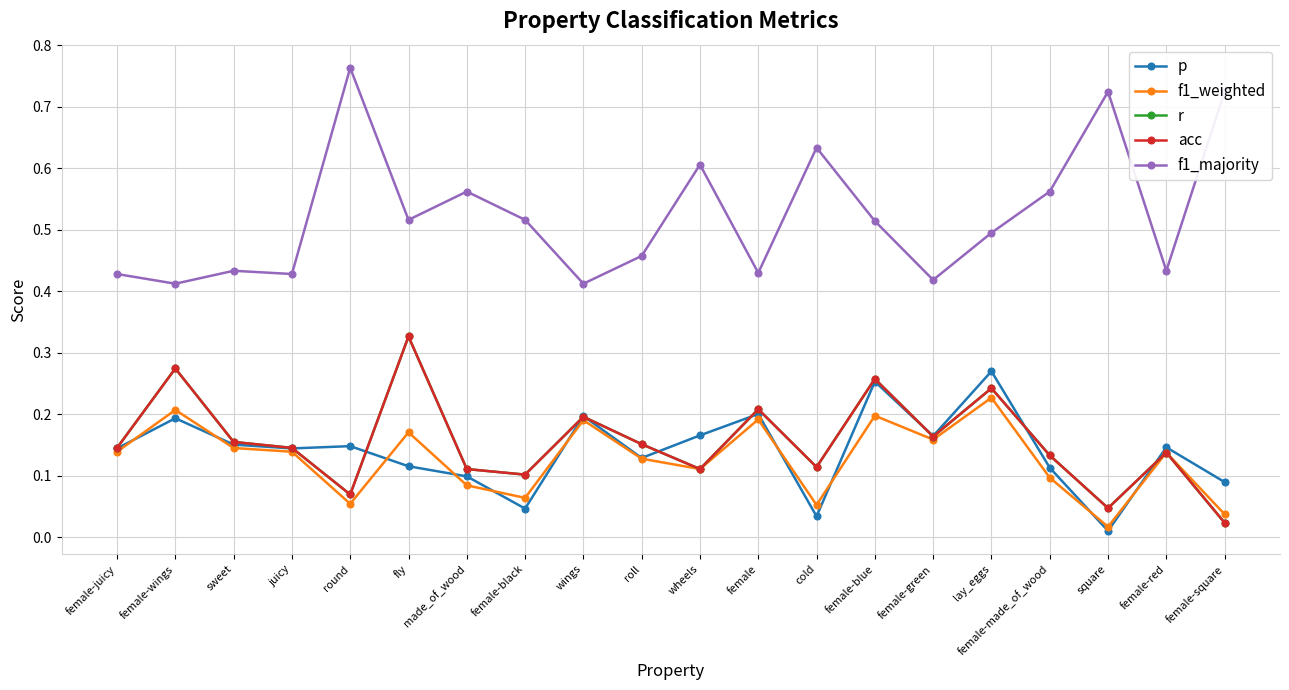

How many times do p and acc cross each other?

9